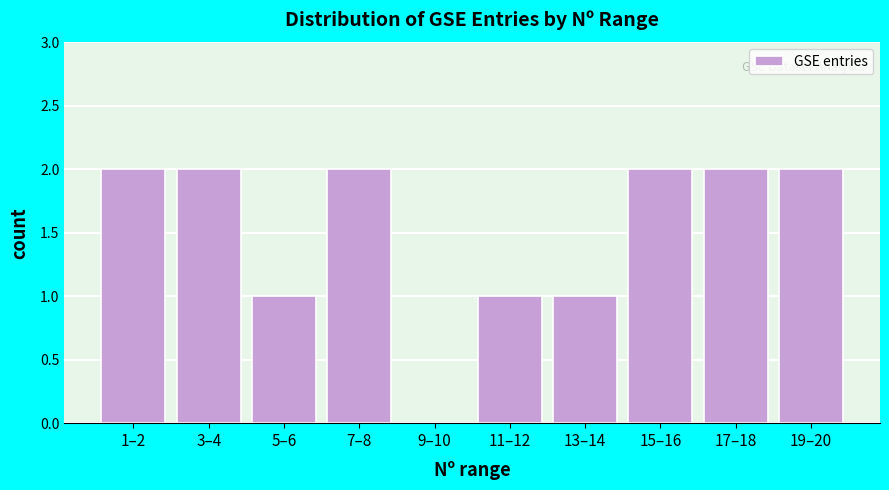

Reading left to right, what are all the values shown in this chart?

1–2=2	3–4=2	5–6=1	7–8=2	9–10=0	11–12=1	13–14=1	15–16=2	17–18=2	19–20=2